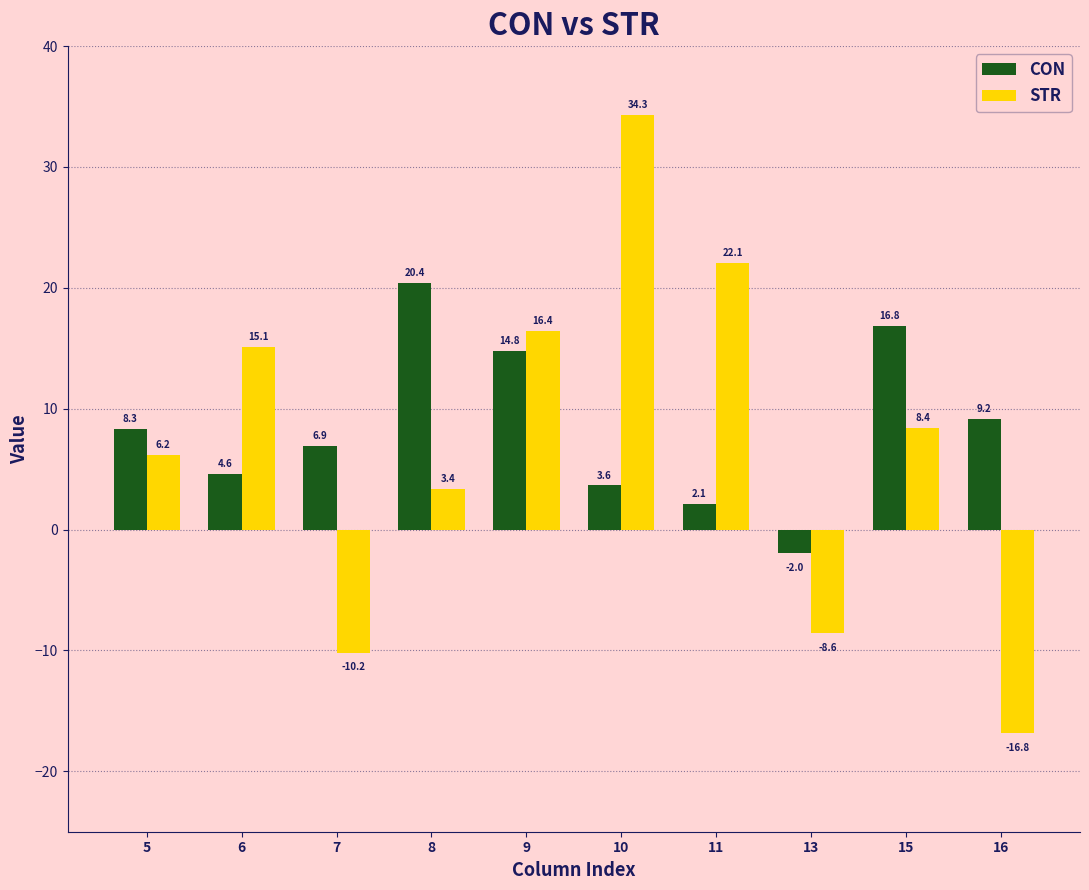

Rank the categories by STR value from lowest to highest.

16, 7, 13, 8, 5, 15, 6, 9, 11, 10